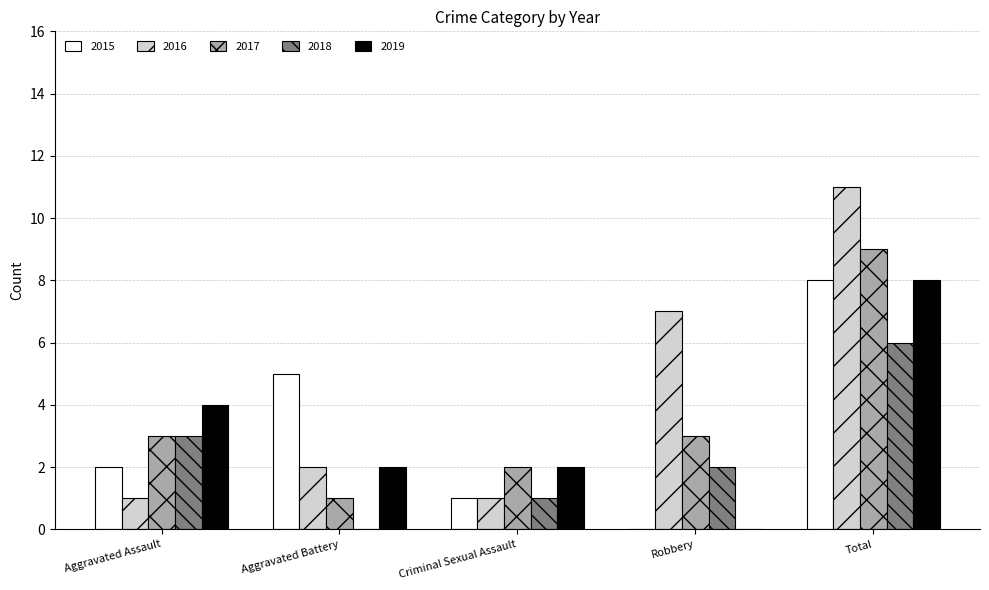

The value of 2017 at Criminal Sexual Assault is 2. True or false?

True